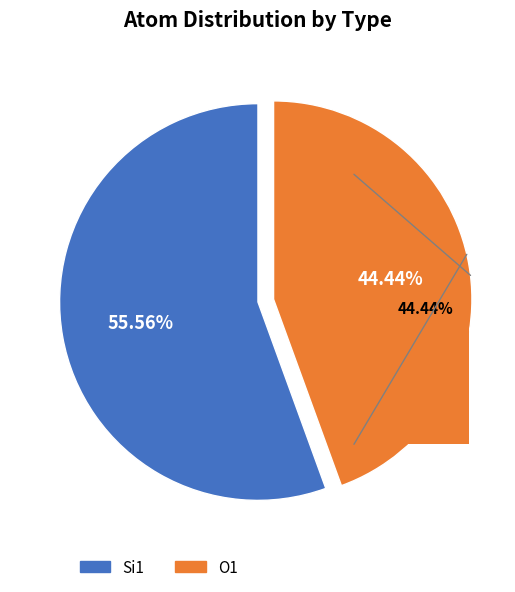

True or false: Si1 accounts for 68% of the total.

False